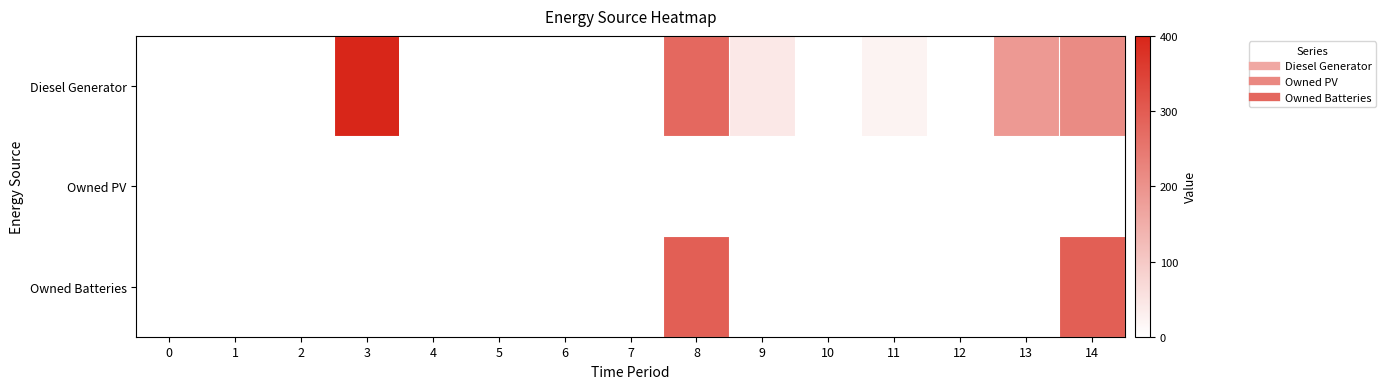

Which series has the largest total across all categories?

Diesel Generator